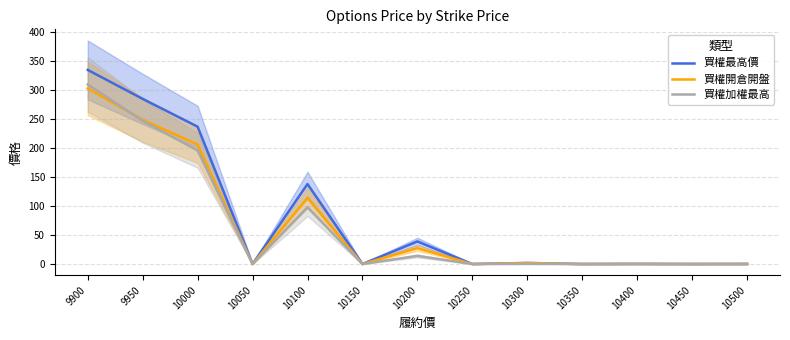

At which category is the sum across all series the highest?

9900